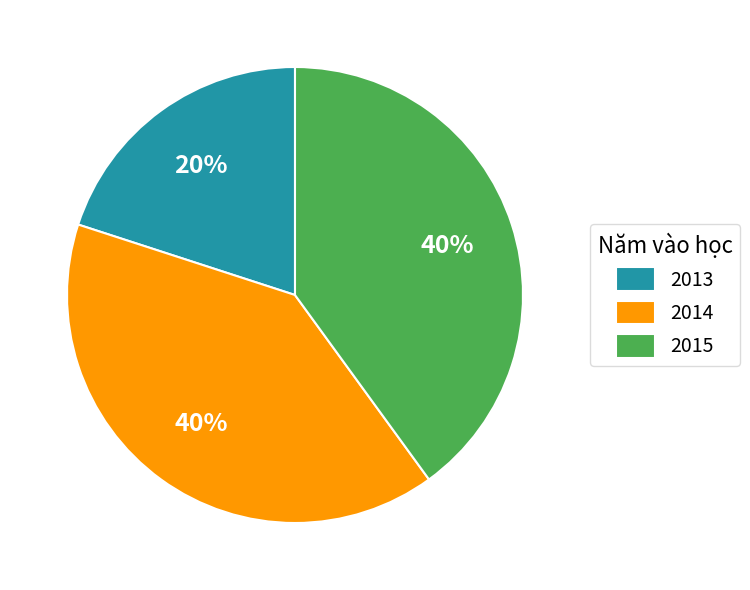

Combined, do 2013 and 2015 account for over 50%?

Yes